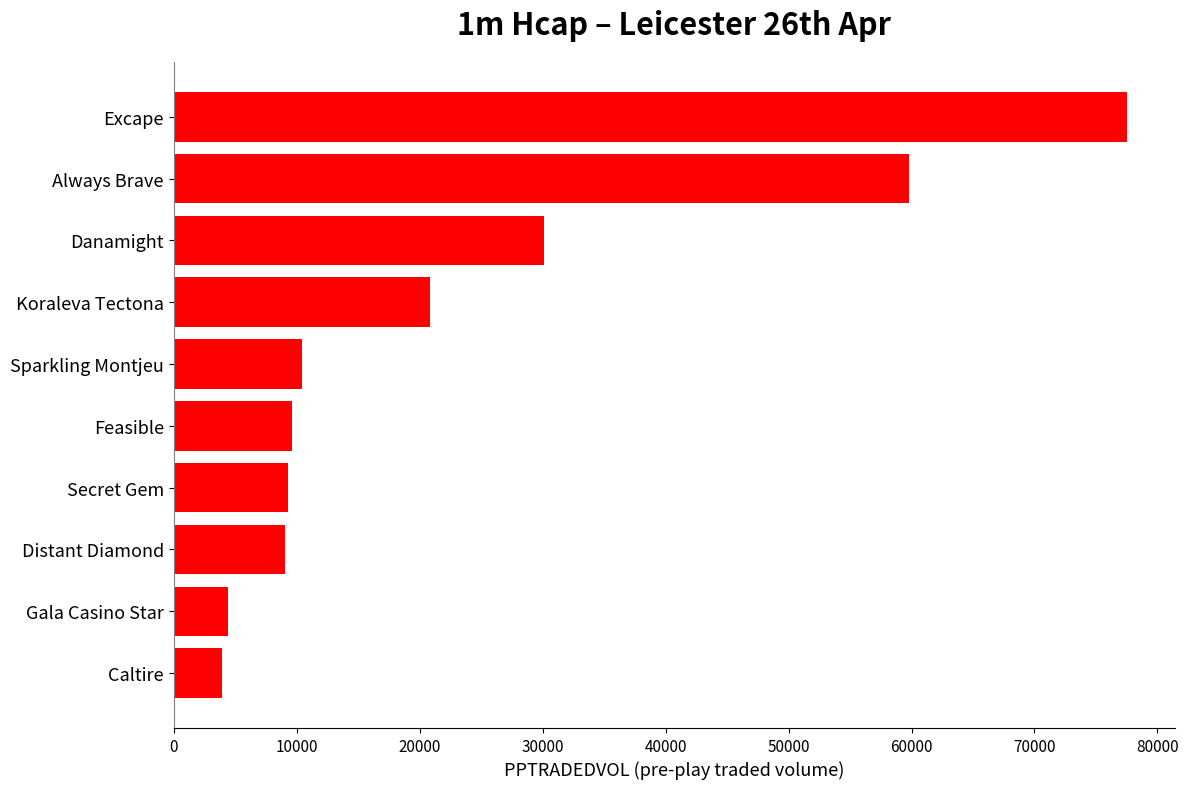

What value does the data have at Always Brave?

59788.4